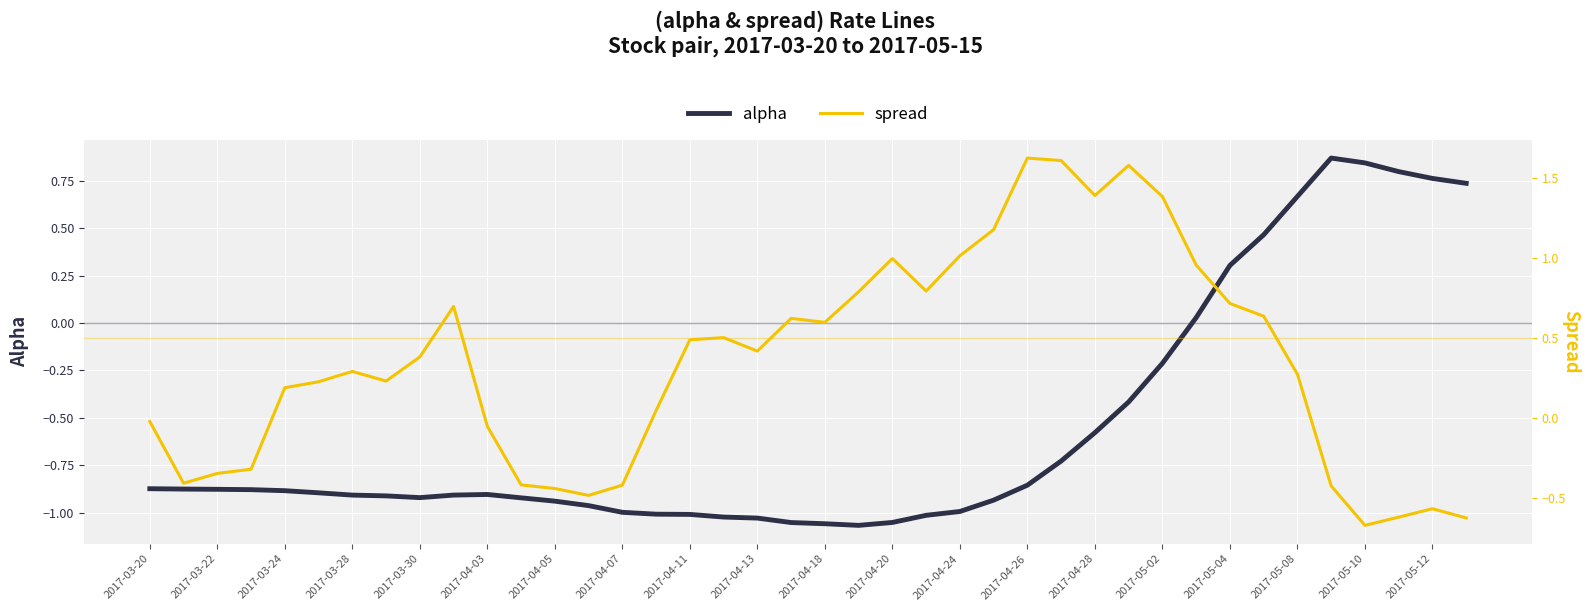

How many lines are shown in the chart?

2